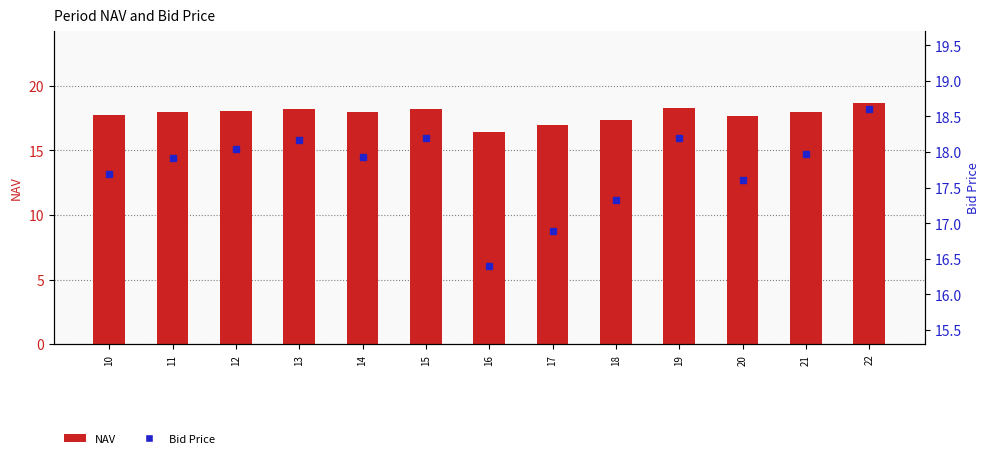

What is the difference between the maximum and minimum values in the Bid Price series?

2.2